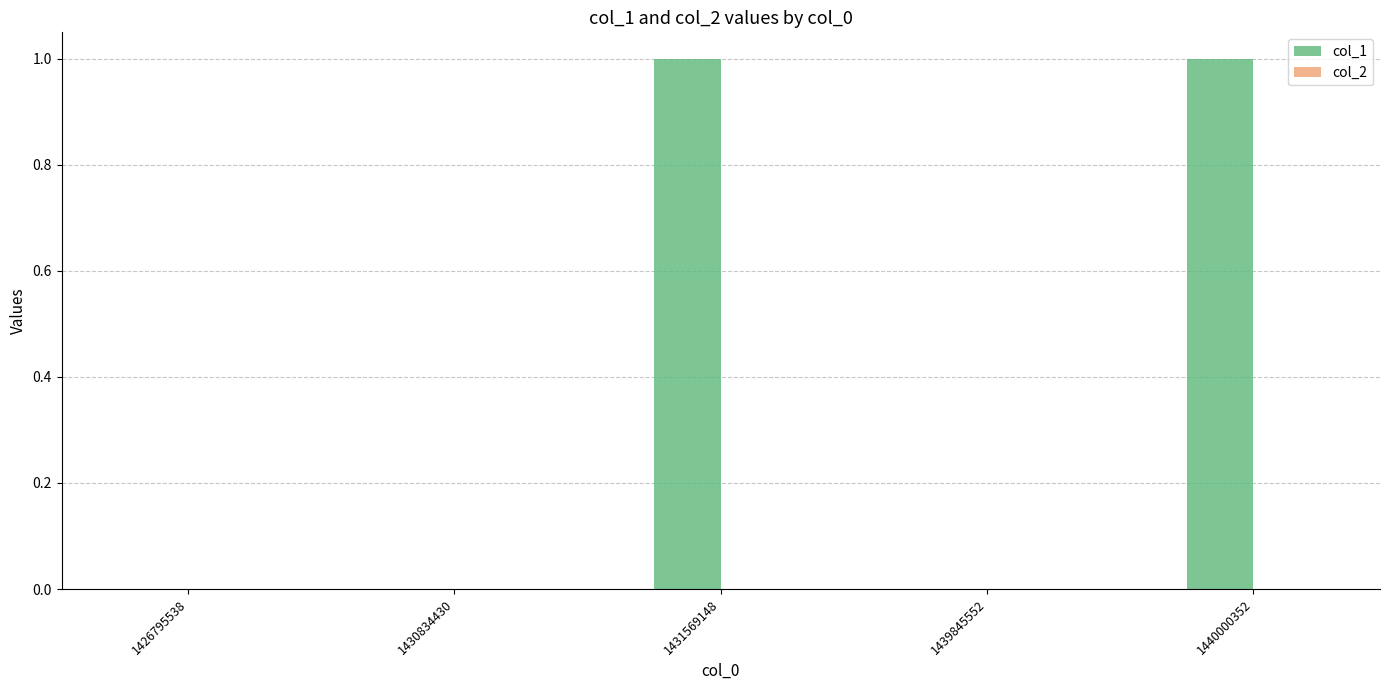

Between 1426795538 and 1431569148, which is larger?

1431569148